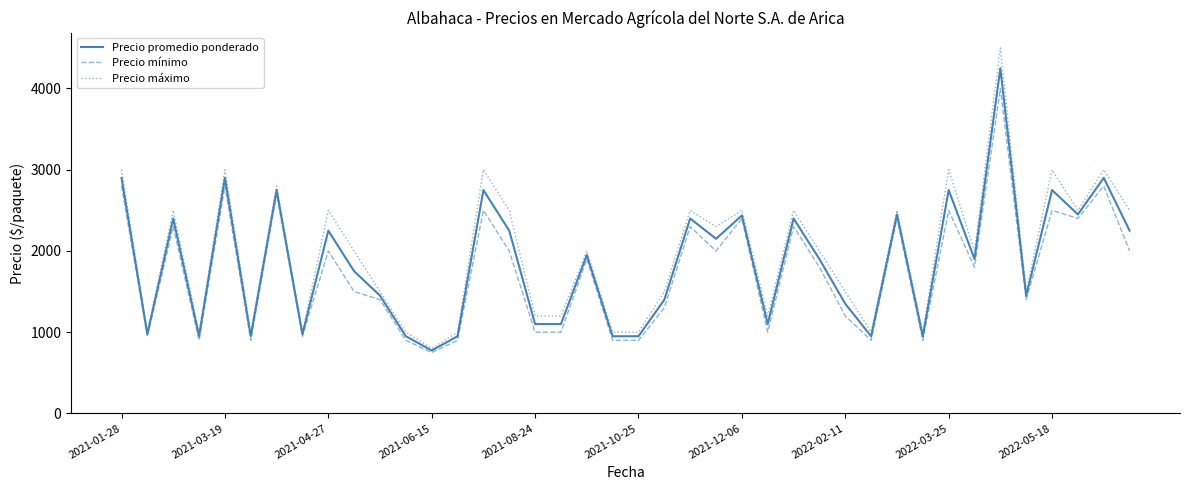

Which series has the widest spread of values?

Precio máximo